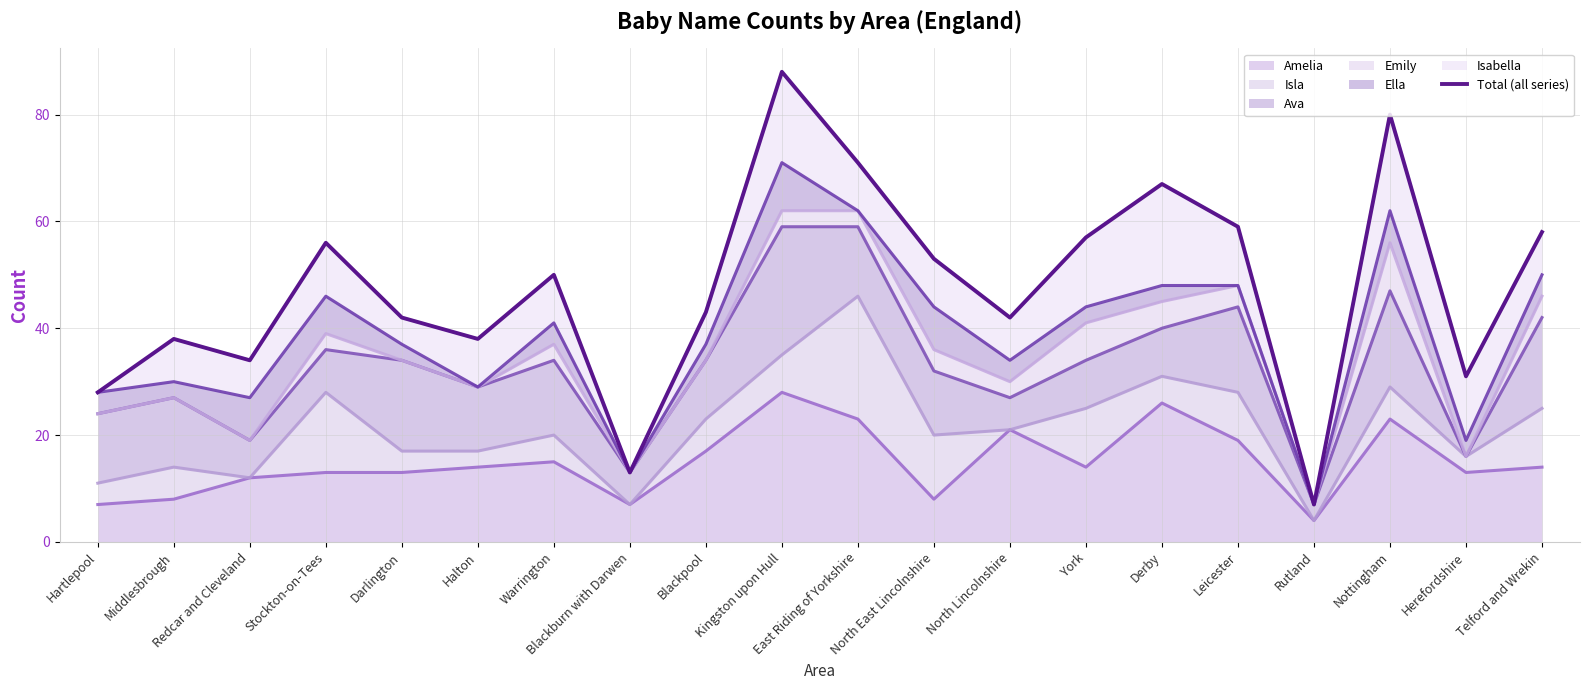

How many points are lower than both their immediate neighbors (excluding endpoints)?

6